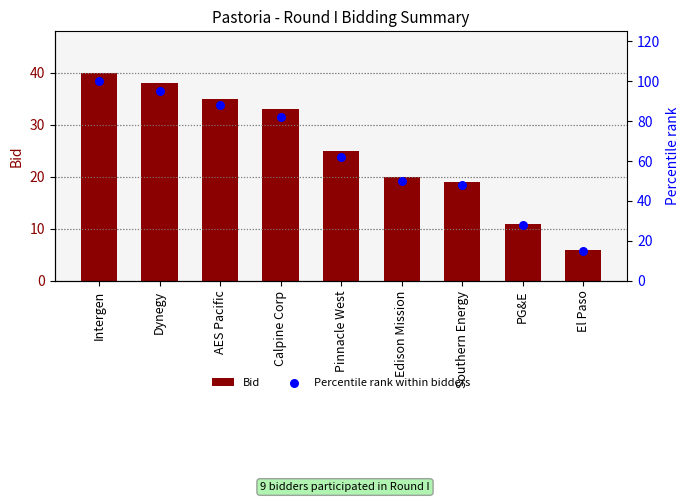

Which series reaches the minimum Y coordinate?

Bid